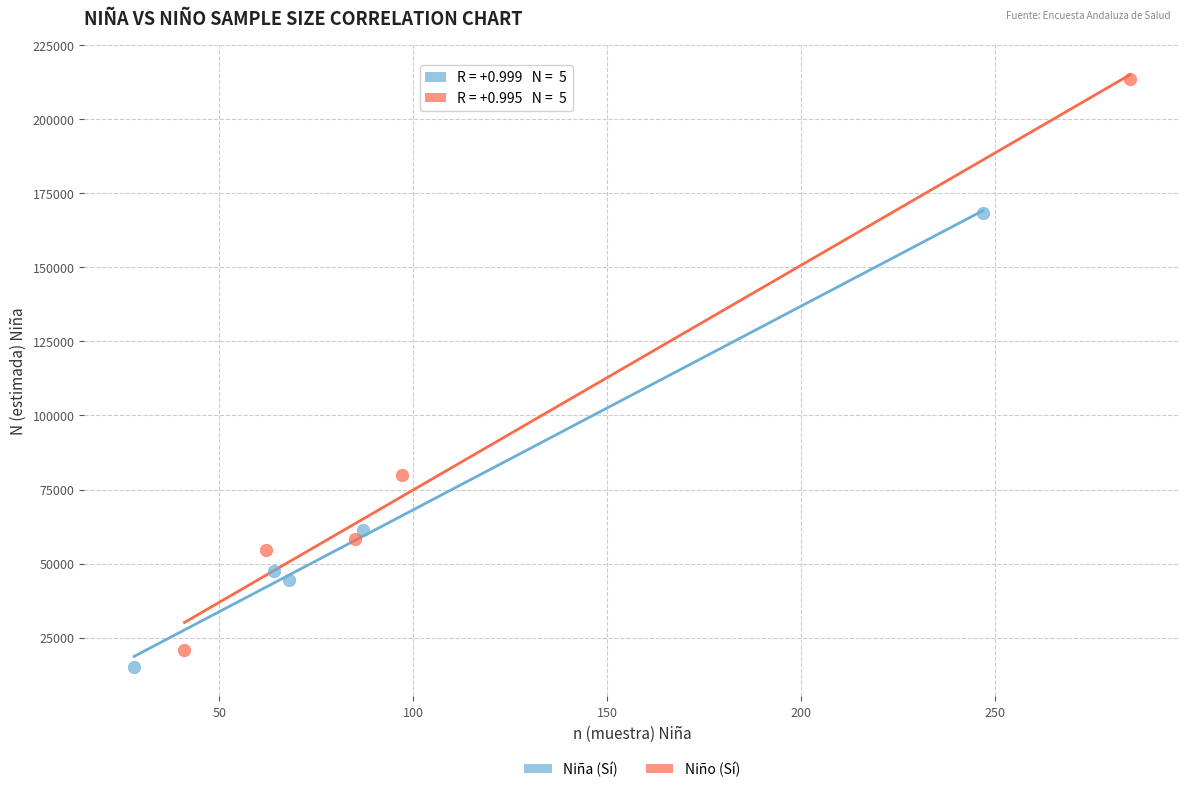

Which series has the largest Y range (max minus min)?

Niño (Sí)